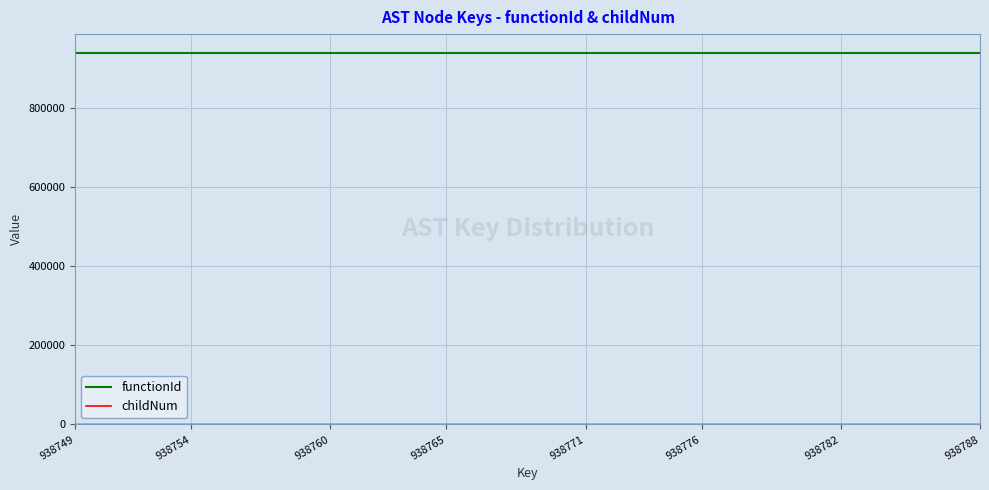

What is the maximum value shown in the chart?

938748